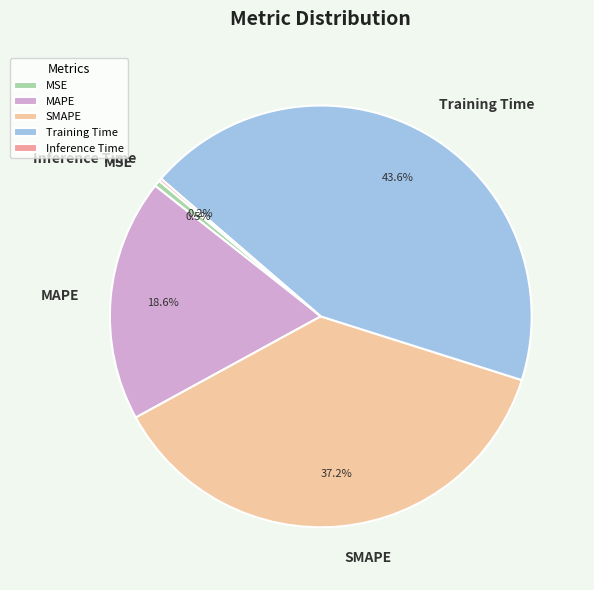

To the nearest percent, what is the average slice percentage?

20%